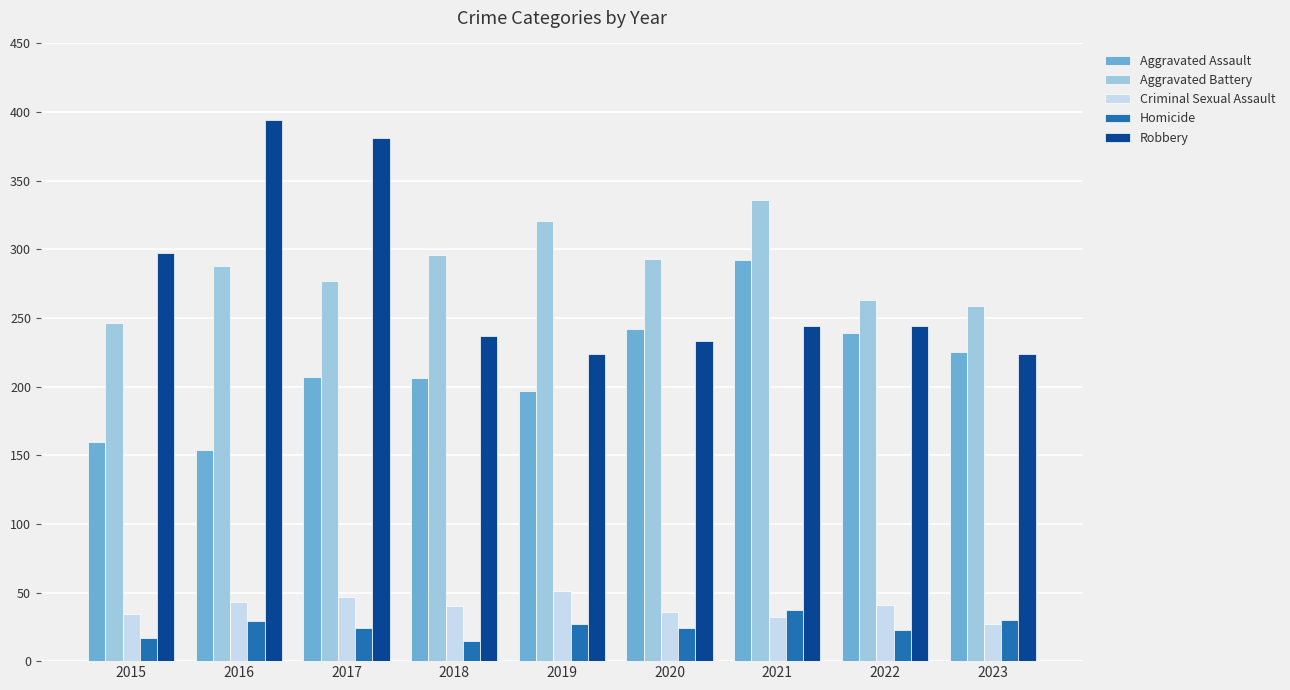

What is the value of the Homicide bar at the 6th from the left?

24